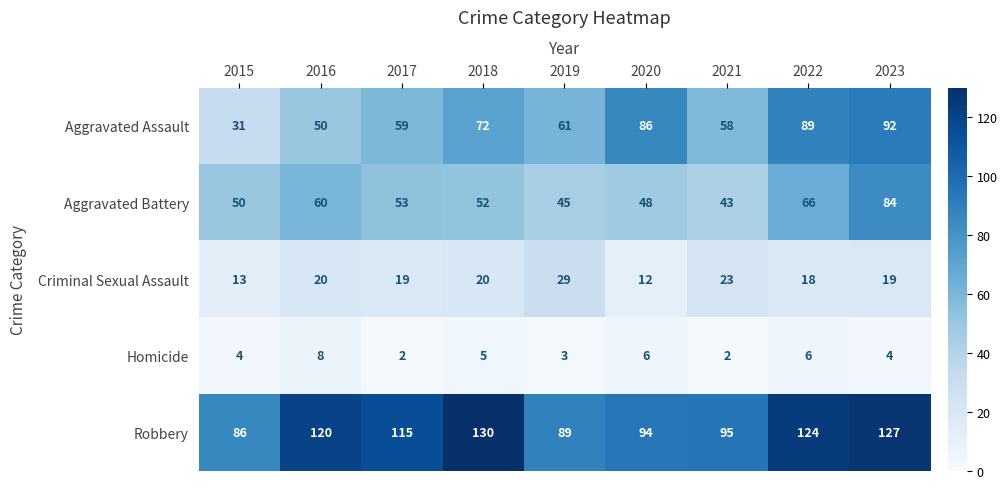

Which series has the largest total across all categories?

Robbery